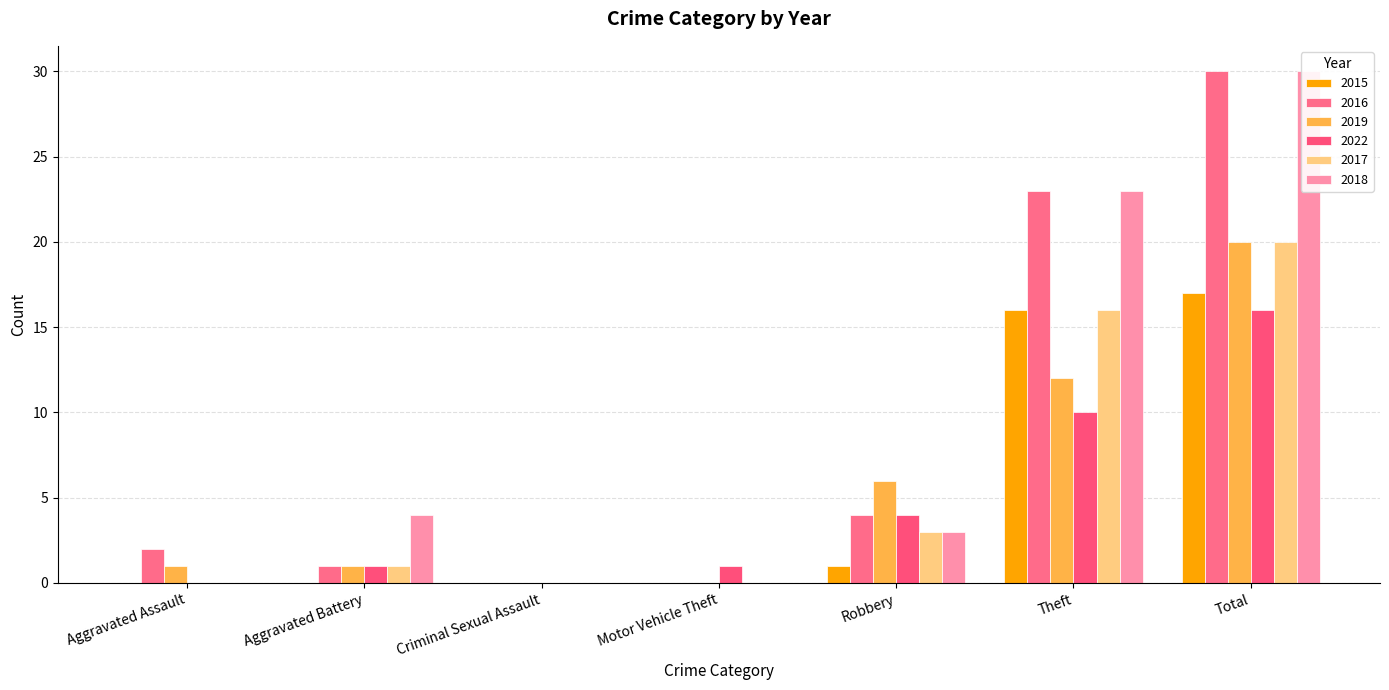

At which category is the sum across all series the highest?

Total